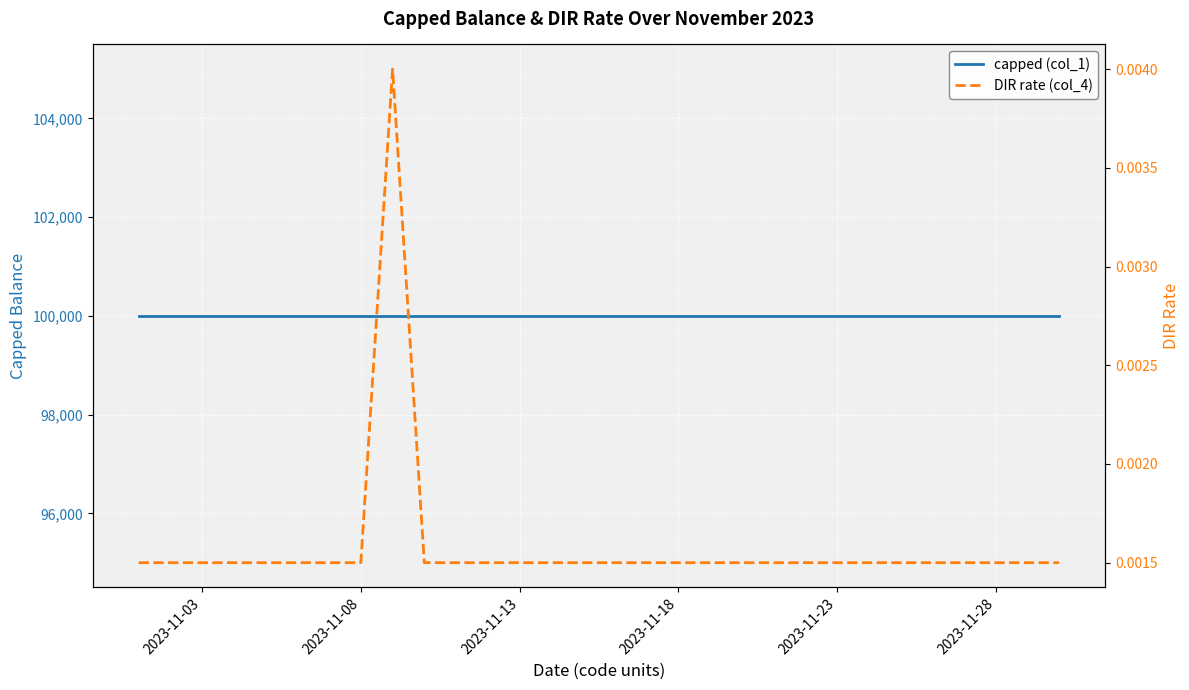

Where is DIR rate (col_4) nearest to the value 0?

2023-11-03